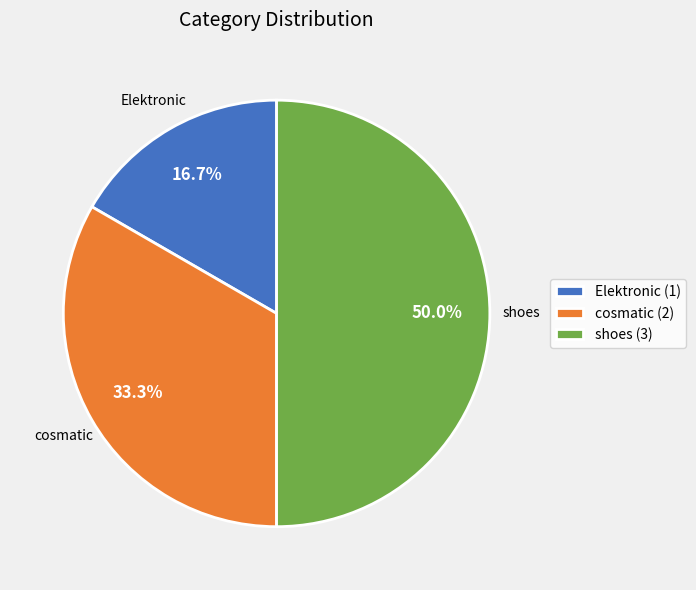

Does cosmatic (2) account for over 50% of the chart?

No